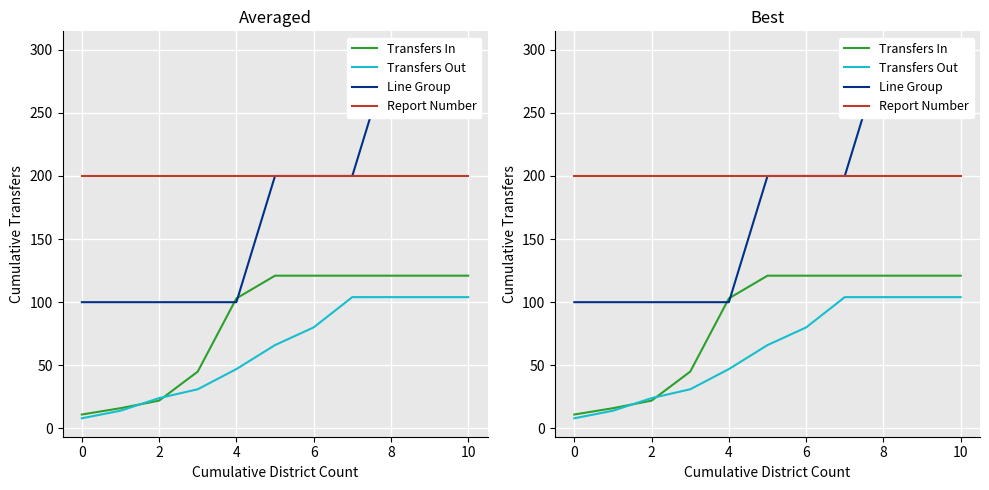

Rank the series by their maximum value, from lowest to highest.

Transfers Out, Transfers In, Report Number, Line Group